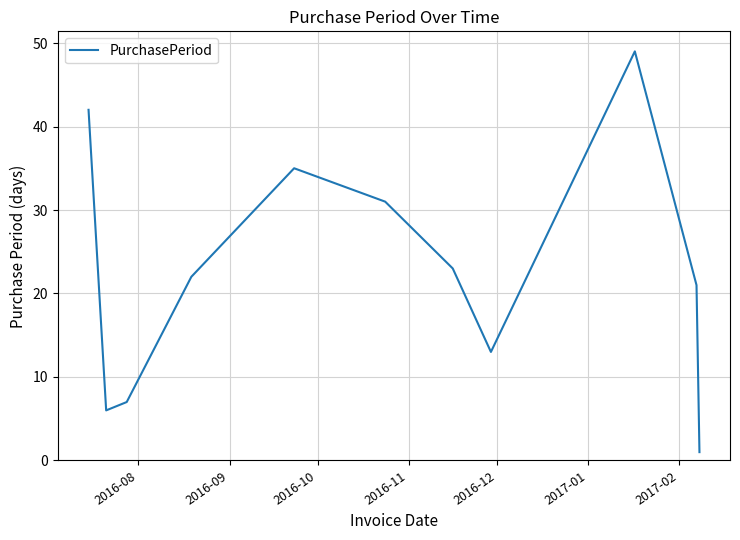

Is this an area chart (filled region under the line)?

No